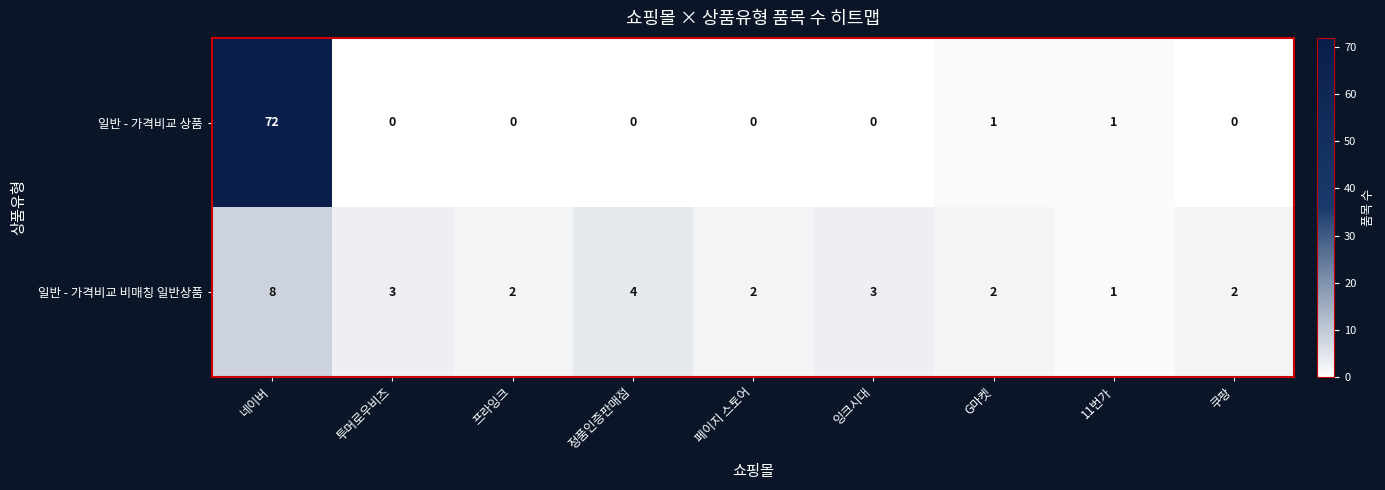

Which category has the highest value across all series?

네이버